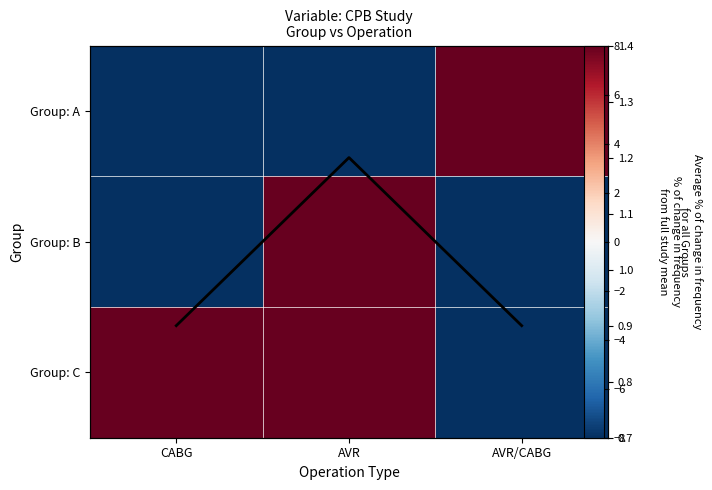

What is the total value across all series at AVR/CABG?

-55.3